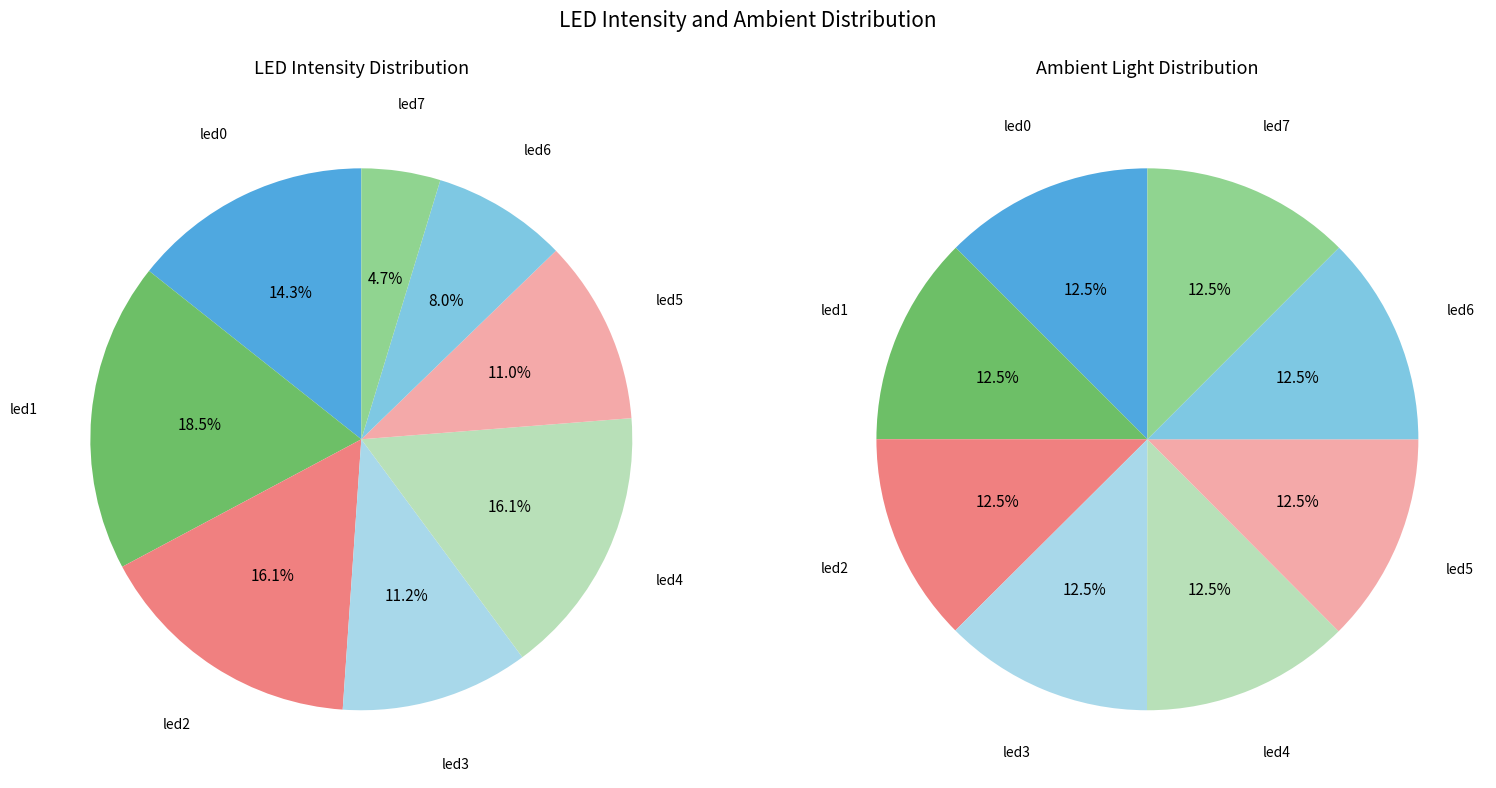

True or false: 3 accounts for 13% of the total.

True